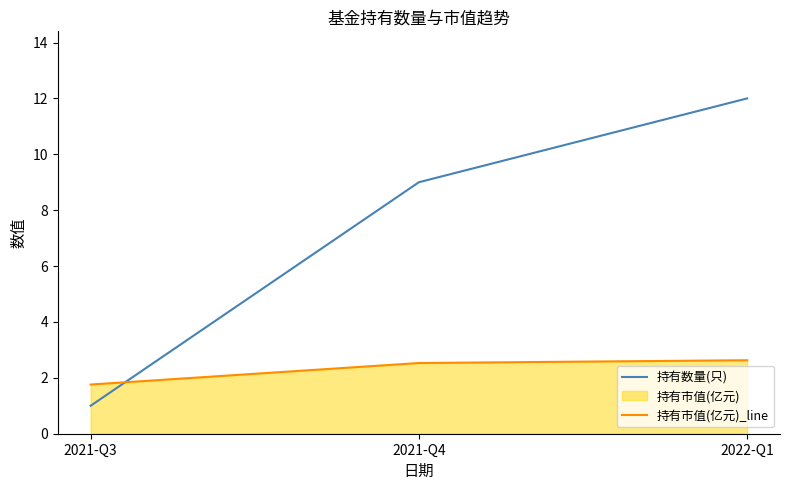

Reading left to right, list all the values displayed in this chart.

持有数量(只): 2021-Q3=1.0	2021-Q4=9.0	2022-Q1=12.0
持有市值(亿元)_line: 2021-Q3=1.8	2021-Q4=2.5	2022-Q1=2.6